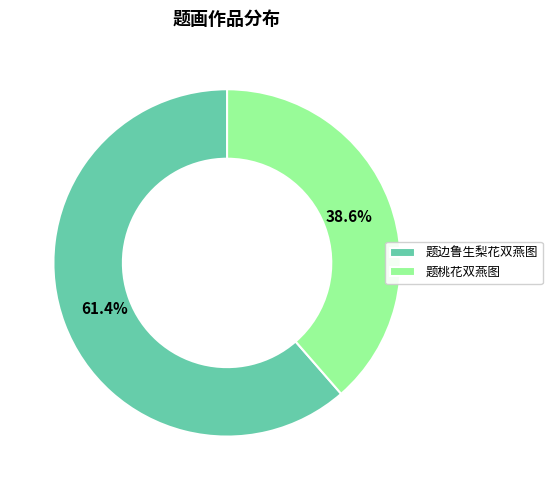

Rank the categories by value from highest to lowest.

题边鲁生梨花双燕图, 题桃花双燕图